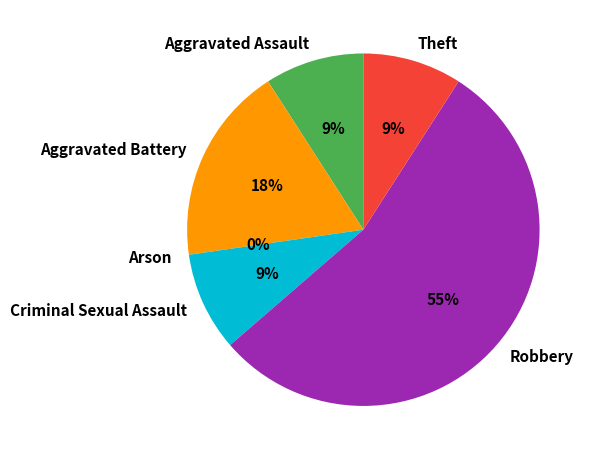

What is the change in value from Aggravated Battery to Theft?

-1